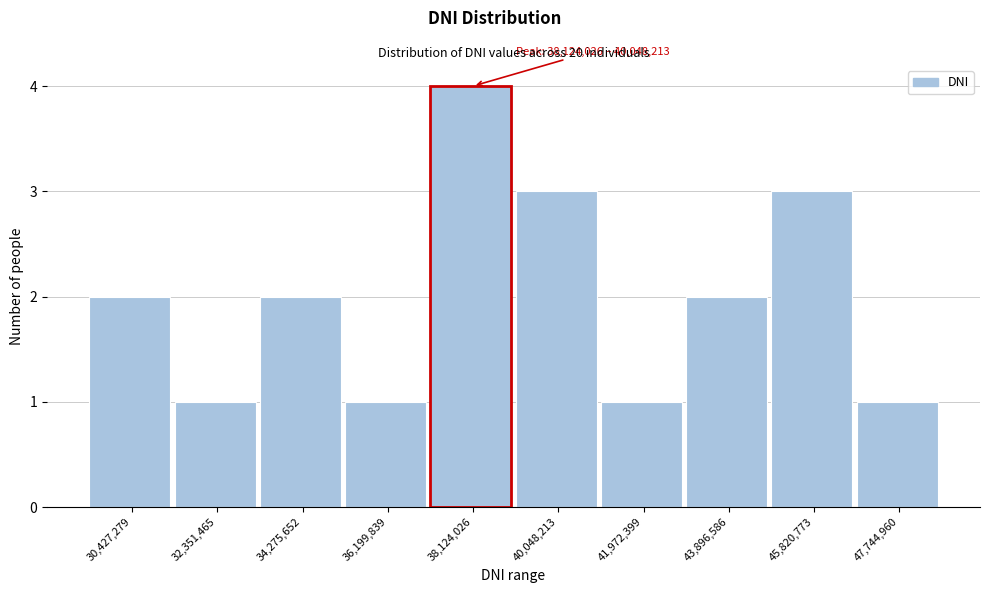

Reading left to right, what are all the values shown in this chart?

2	1	2	1	4	3	1	2	3	1